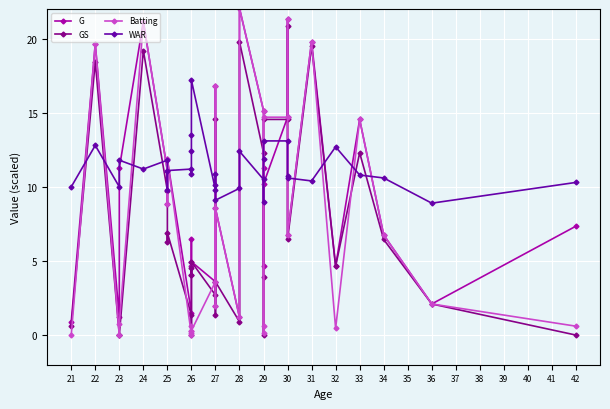

What is the maximum value for G?

22.1